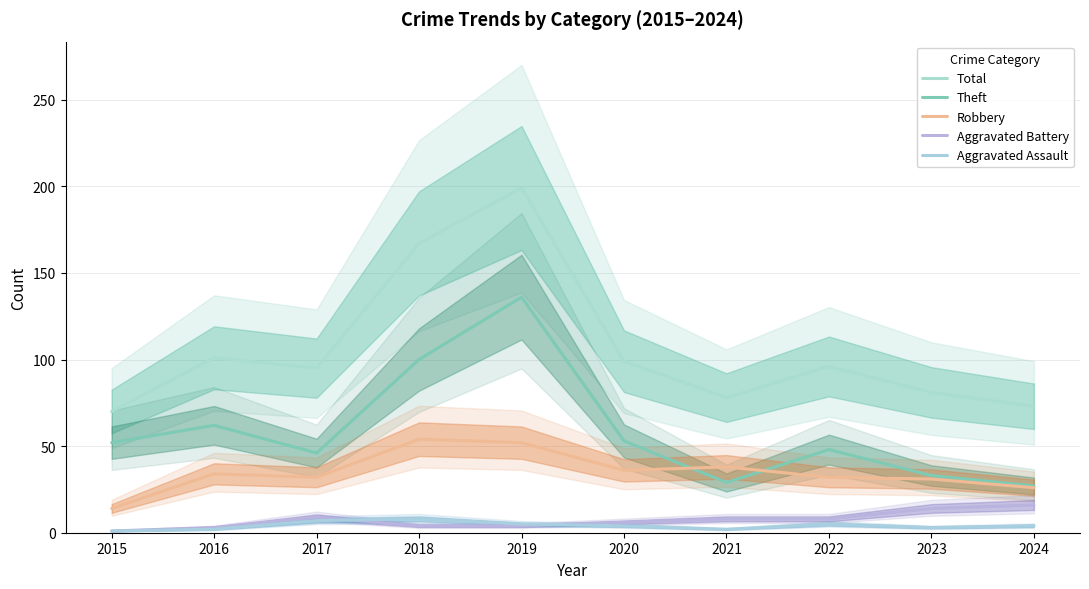

True or false: Robbery and Aggravated Assault cross at least once.

False